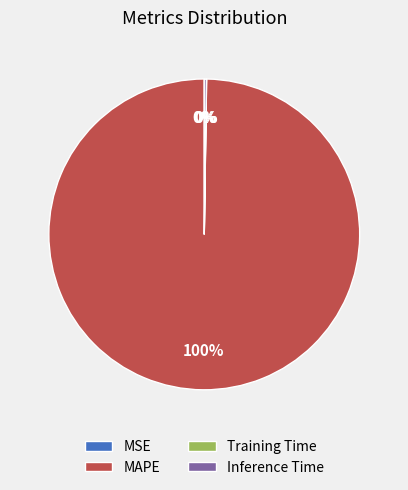

Is there a majority slice in this chart?

Yes